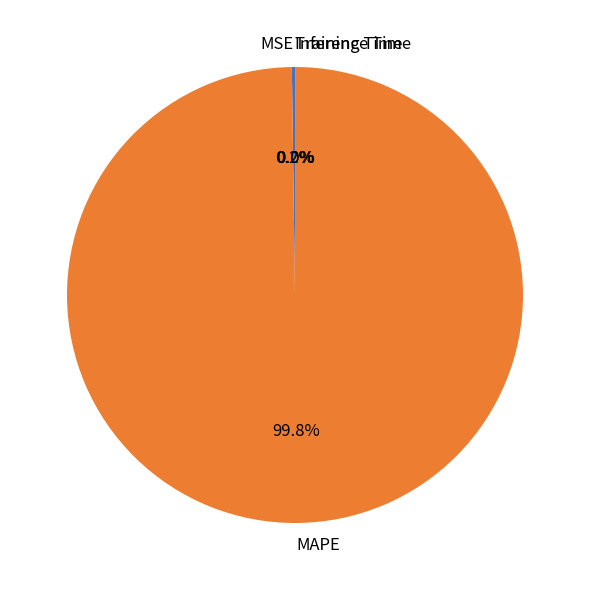

Which slice is the largest?

MAPE